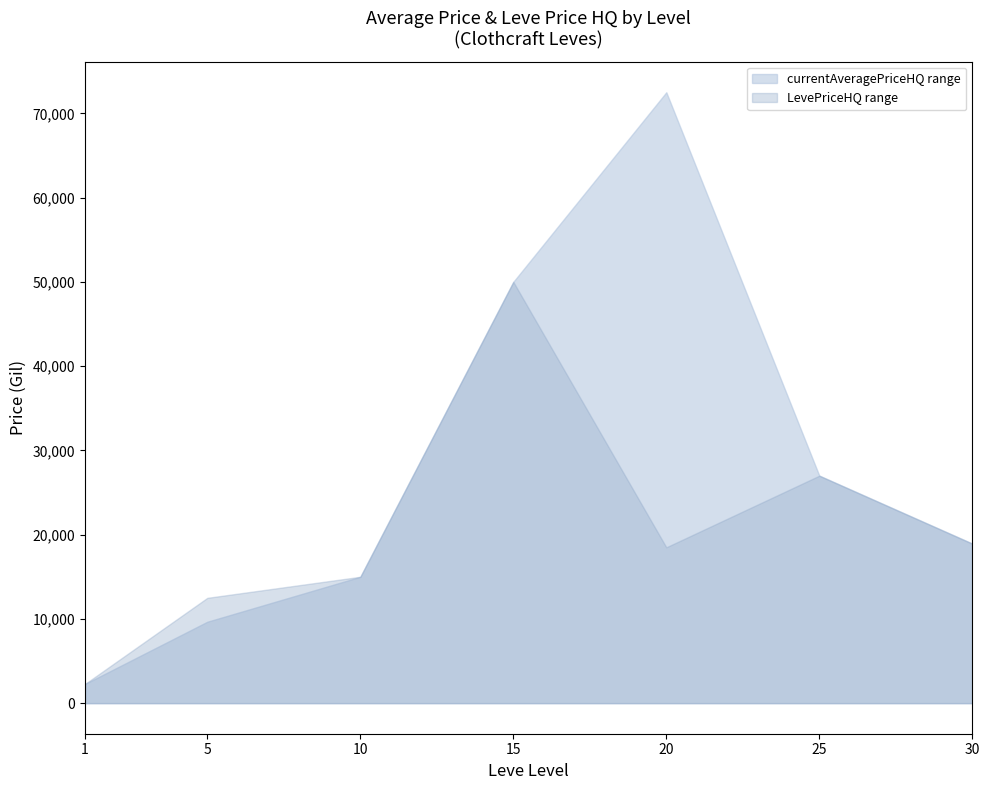

How many series are shown in this chart?

2